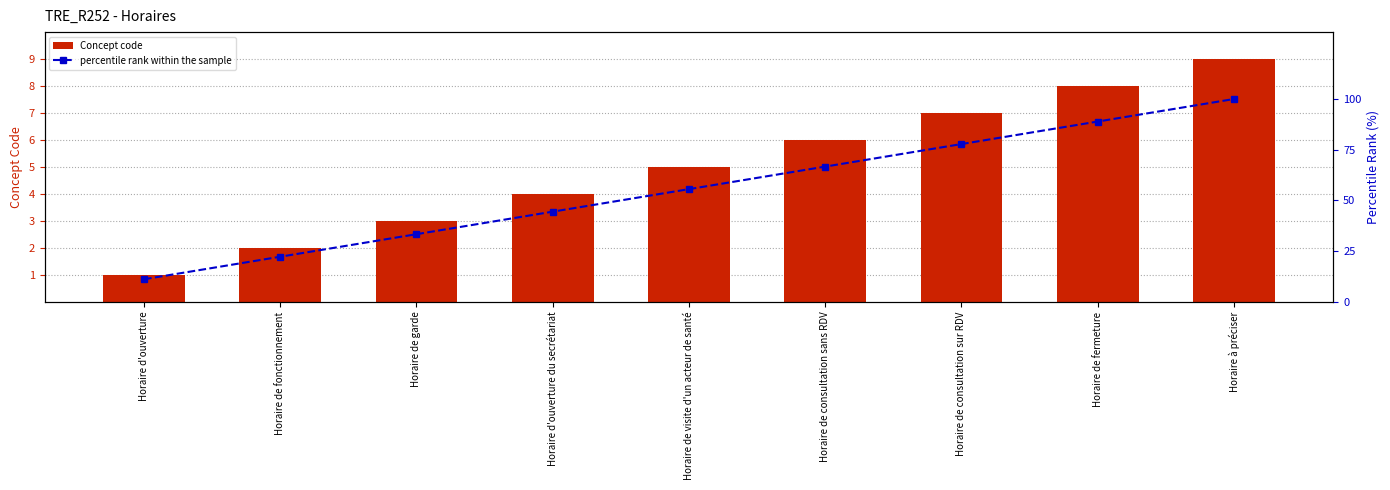

What is the difference between the second highest and minimum values in the percentile rank within the sample series?

77.8